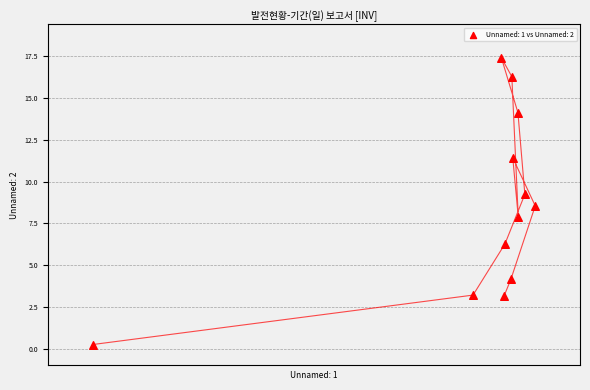

What is the range of Y values (max minus min)?

17.2